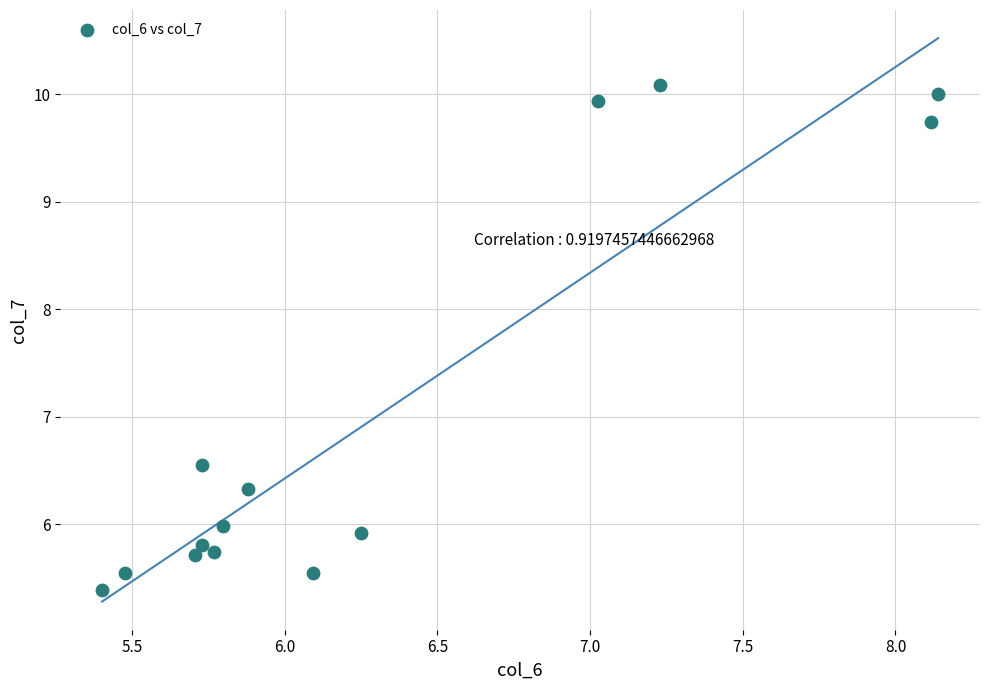

What Y value in the scatter plot is closest to 7?

6.5